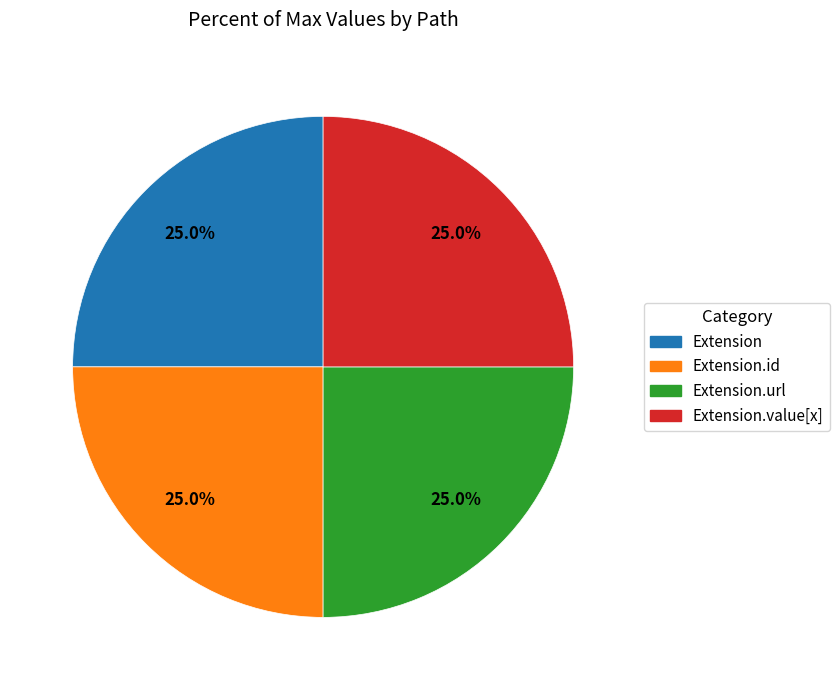

Is there a majority slice in this chart?

No